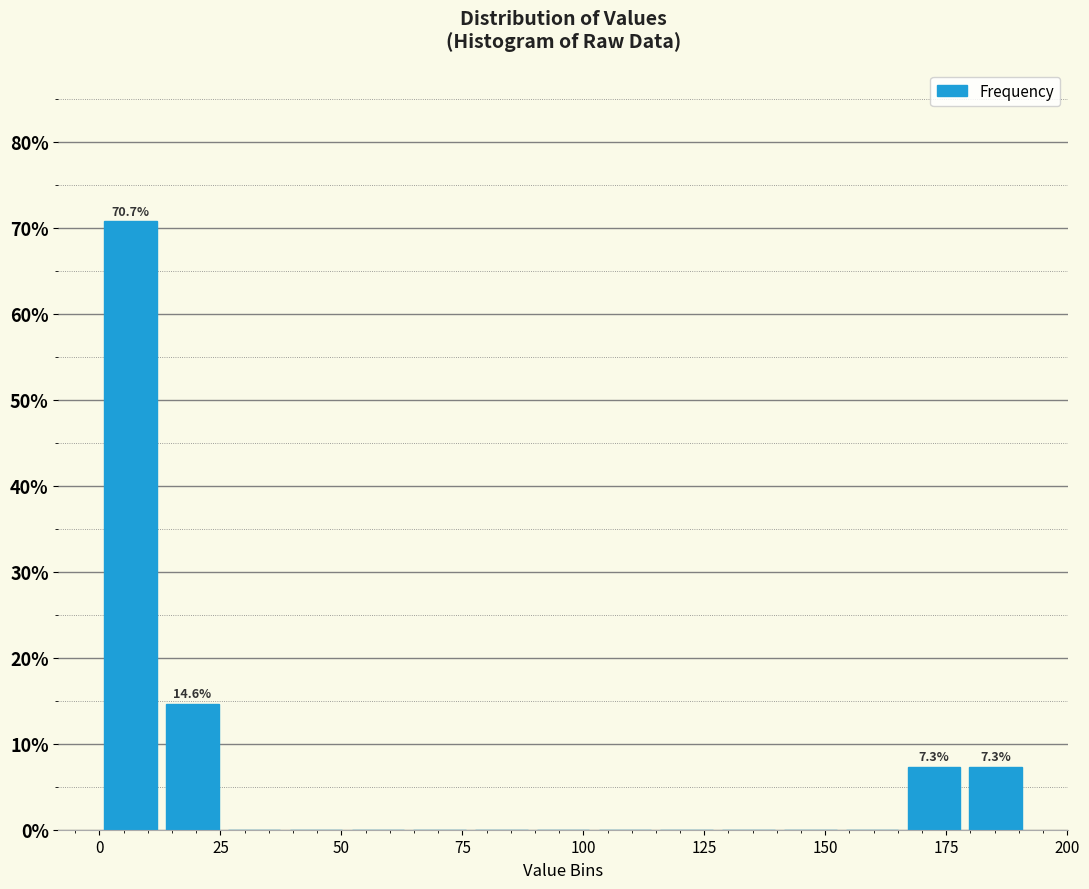

Read against the x-axis, roughly where is the centre of the tallest bar?

5